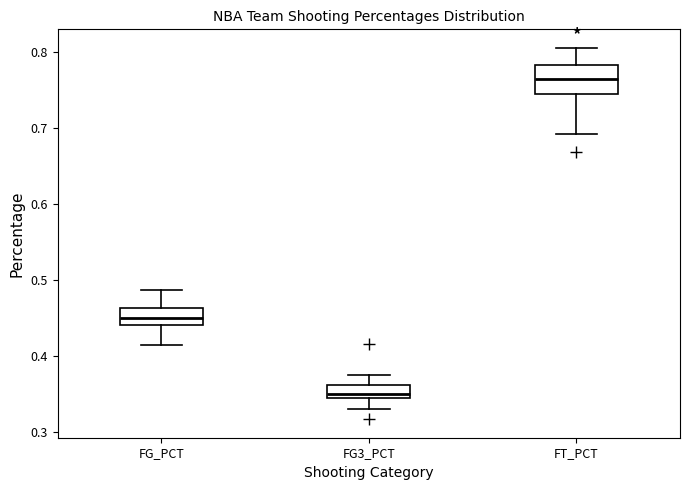

Comparing the boxes themselves (not the whiskers), which one is the tallest?

FT_PCT